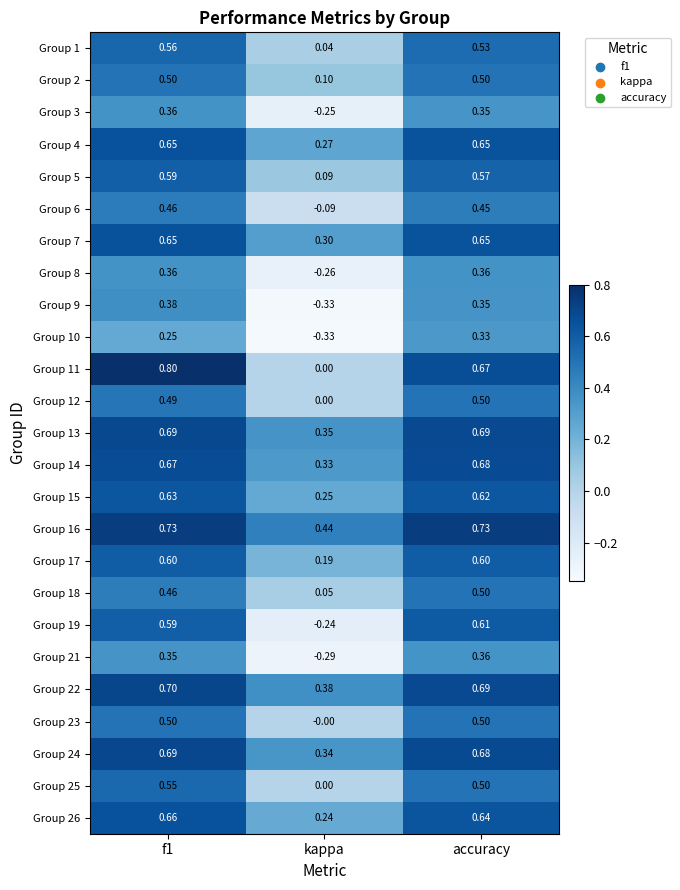

Which category has the lowest value in the Group 17 series?

kappa